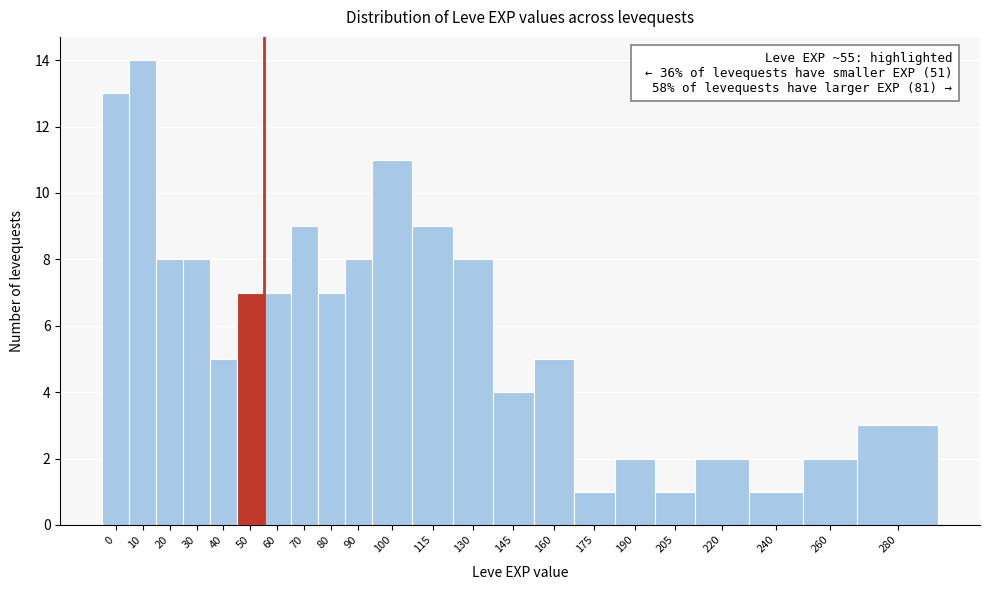

Reading left to right, what are all the values shown in this chart?

13	14	8	8	5	7	7	9	7	8	11	9	8	4	5	1	2	1	2	1	2	3